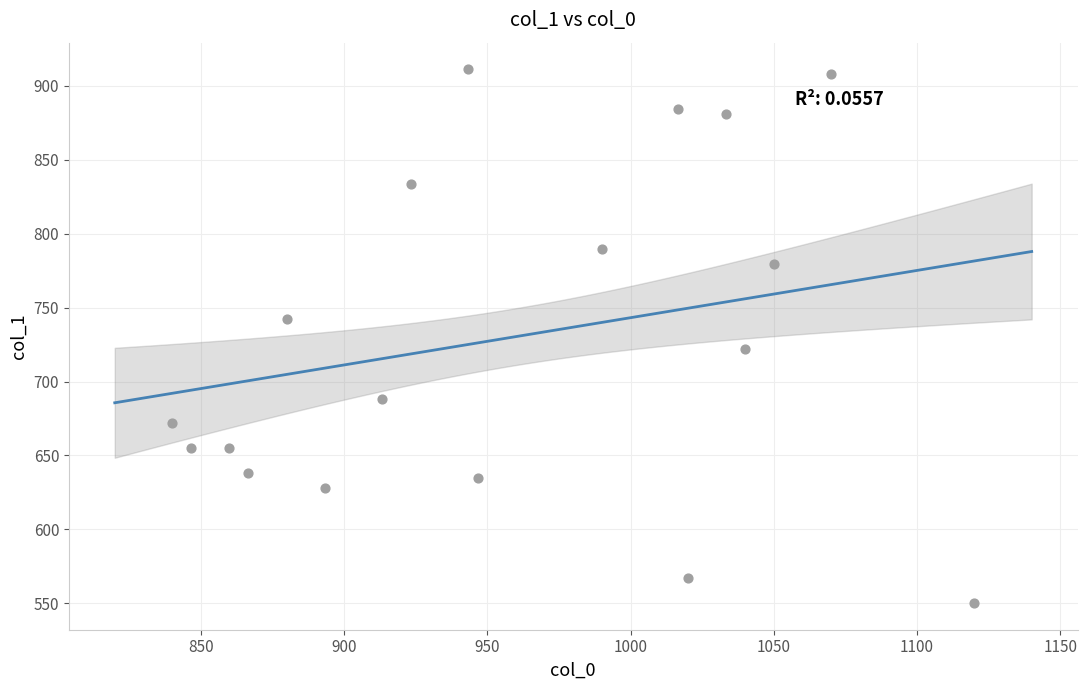

What is the range of Y values (max minus min)?

361.1